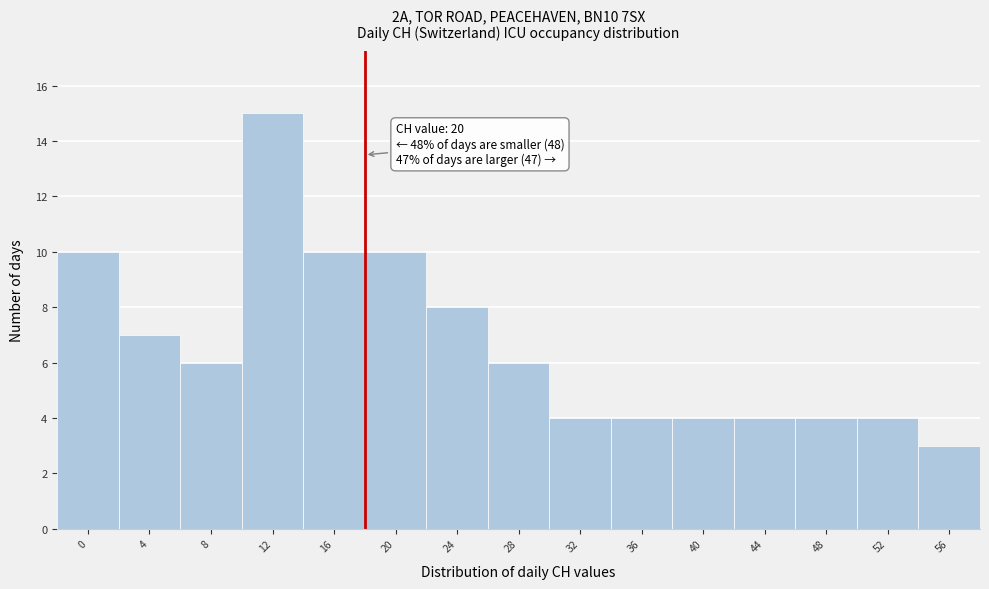

Reading left to right, transcribe all the data shown in this chart.

10	7	6	15	10	10	8	6	4	4	4	4	4	4	3